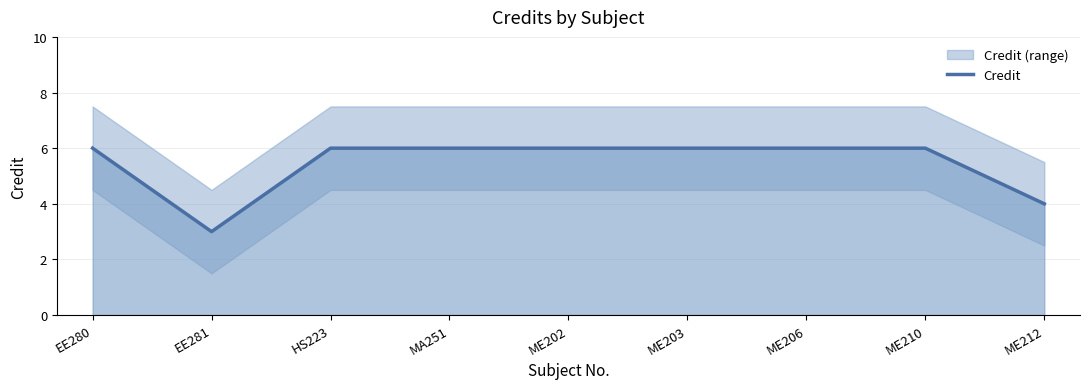

What is the value of the 7th point from the left?

6